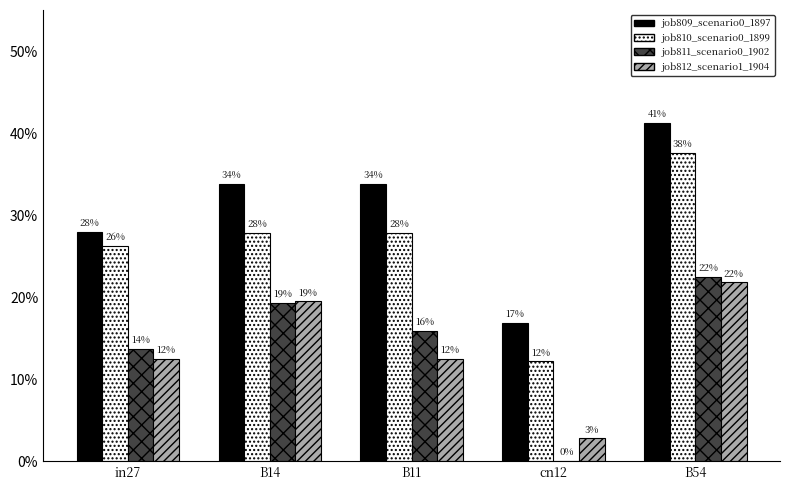

At how many categories does at least one series exceed 0?

5